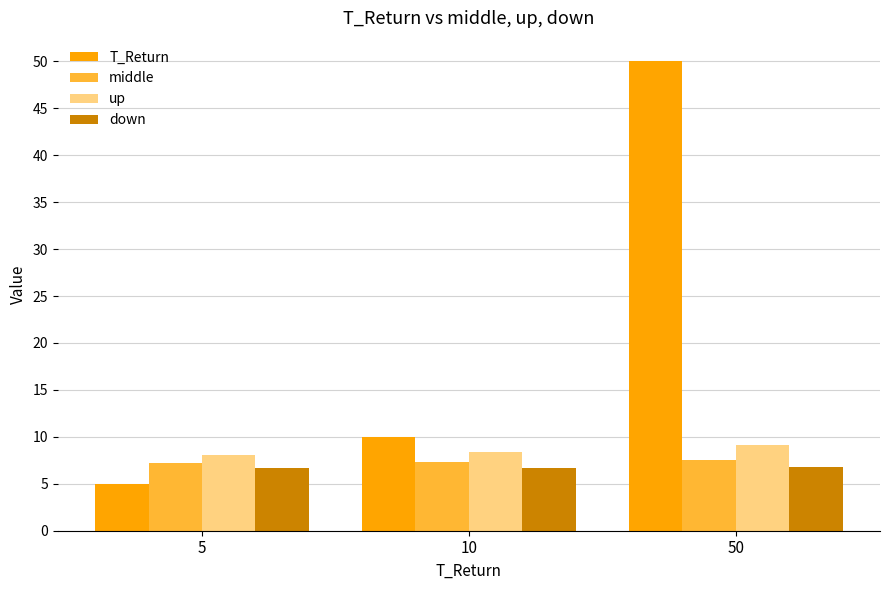

What is the minimum value shown in the chart?

5.0